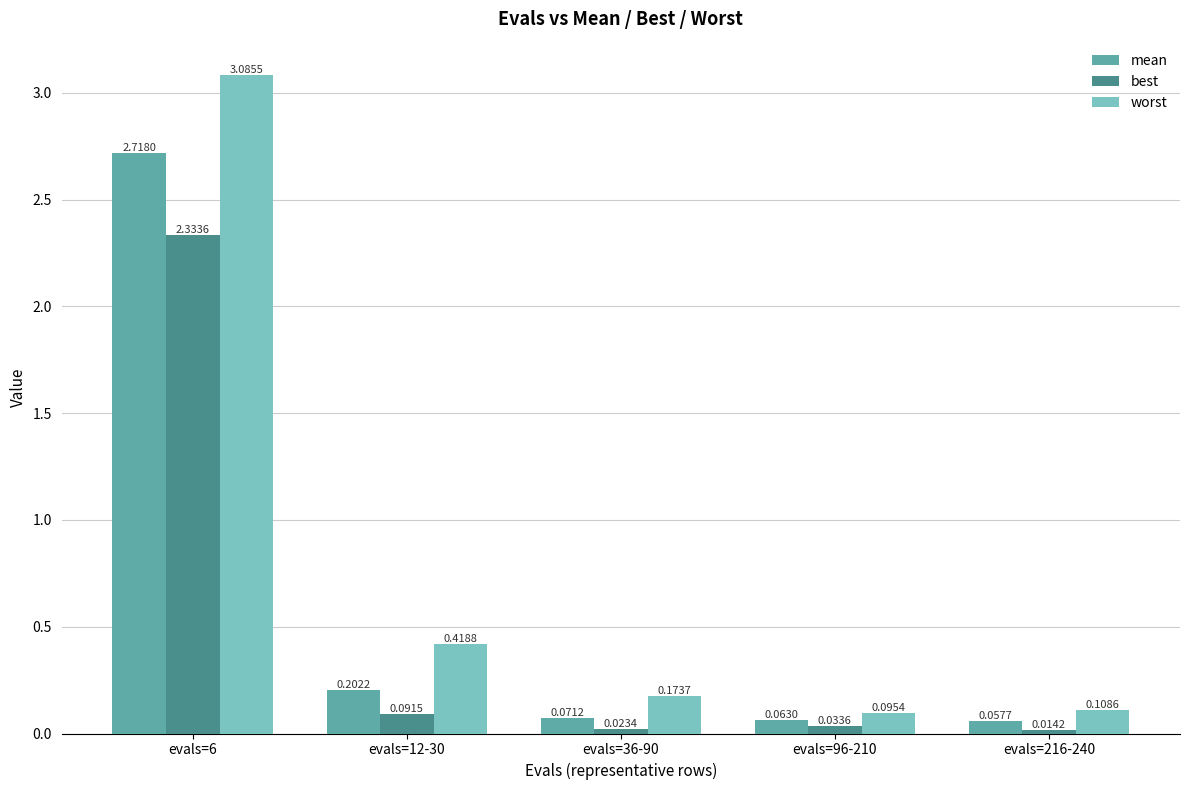

List the labels in order of worst value, smallest first.

evals=96-210, evals=216-240, evals=36-90, evals=12-30, evals=6